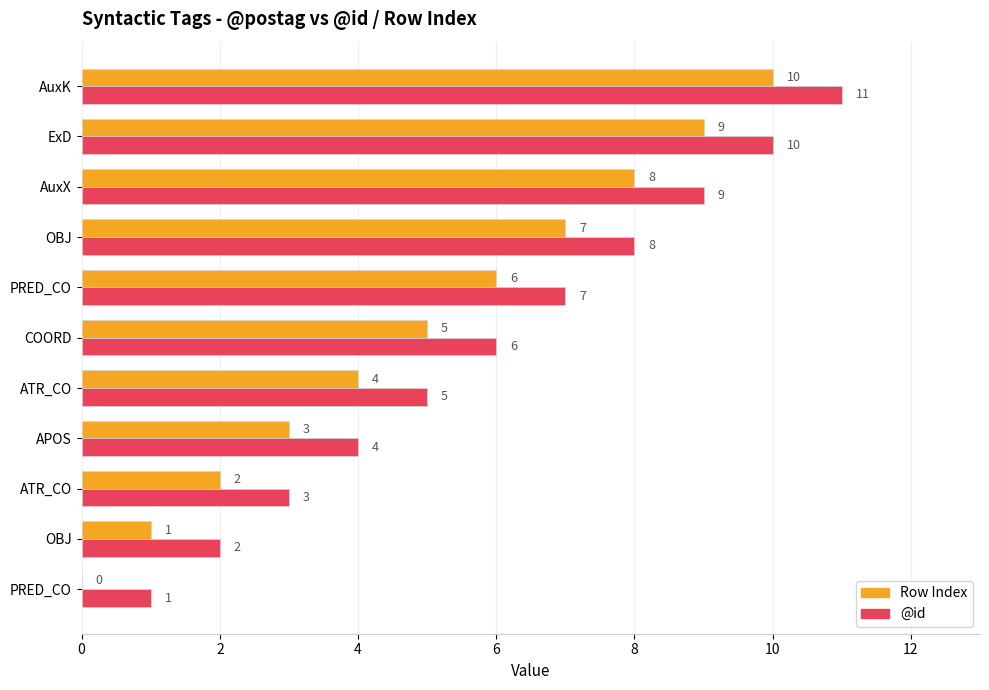

What are all the series names shown in the legend?

Row Index, @id